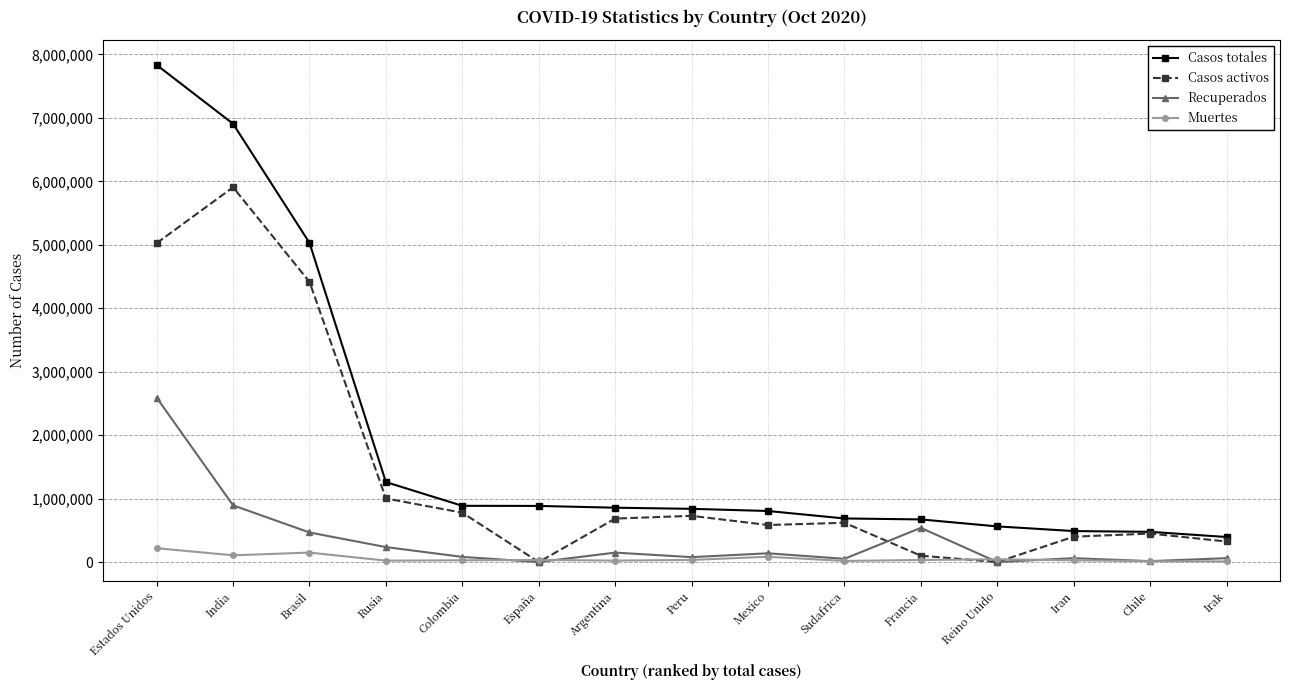

What is the difference between the Muertes values at Chile and Argentina?

9543